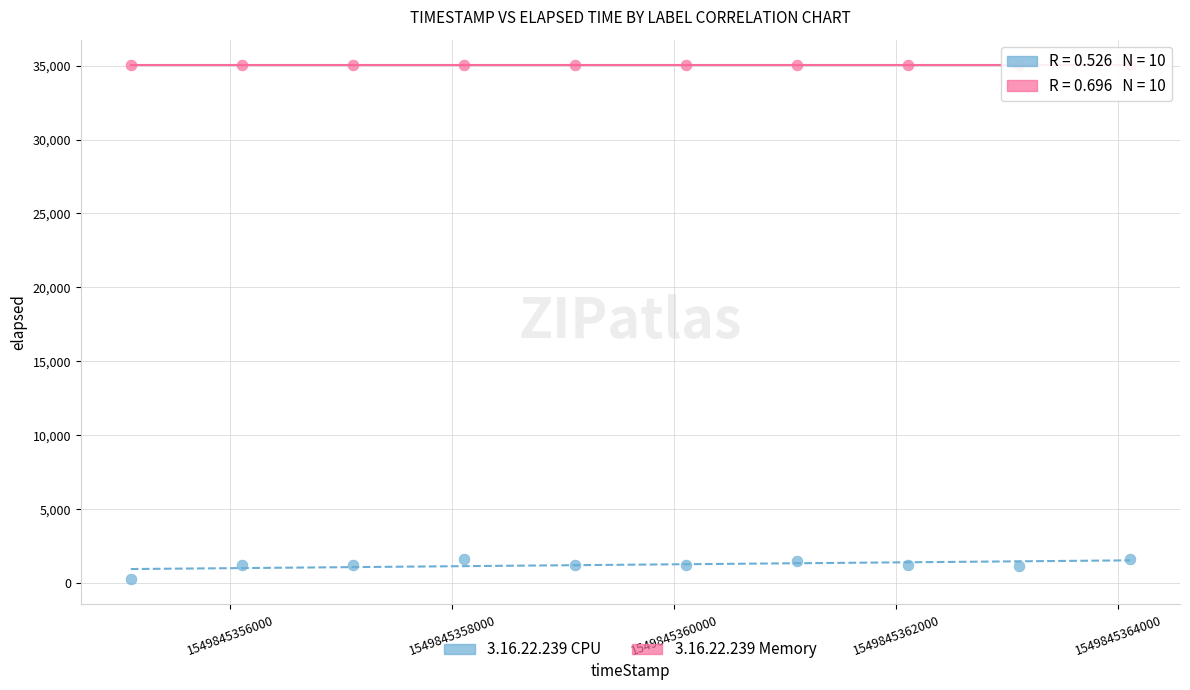

Which series has the largest Y range (max minus min)?

3.16.22.239 CPU